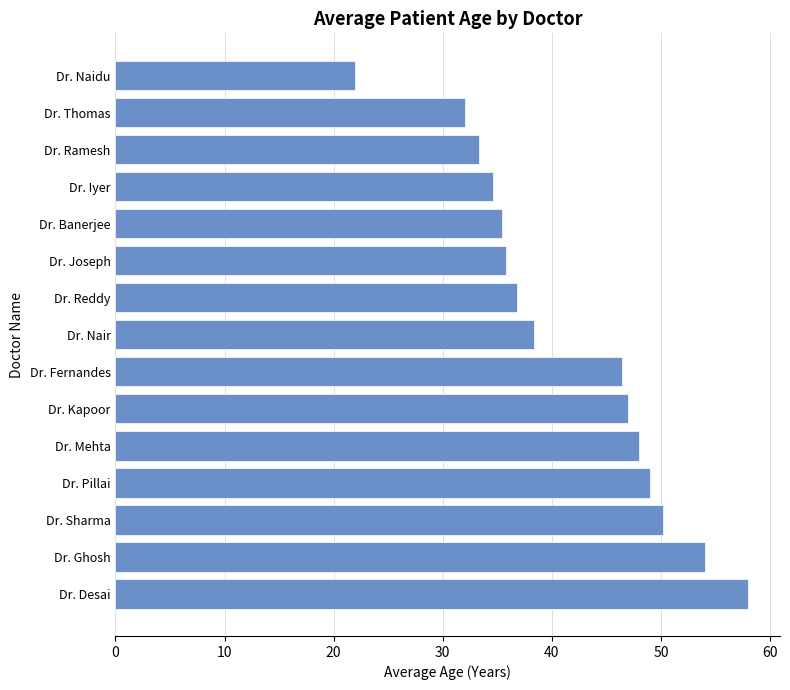

What is the sum of the values at Dr. Pillai and Dr. Banerjee?

84.4